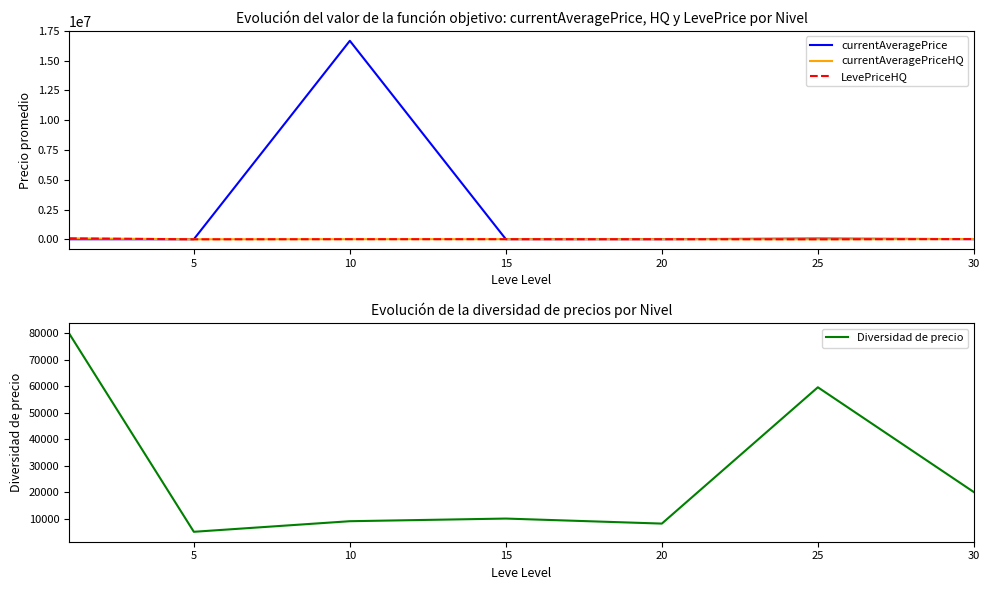

How many lines are shown in the chart?

4